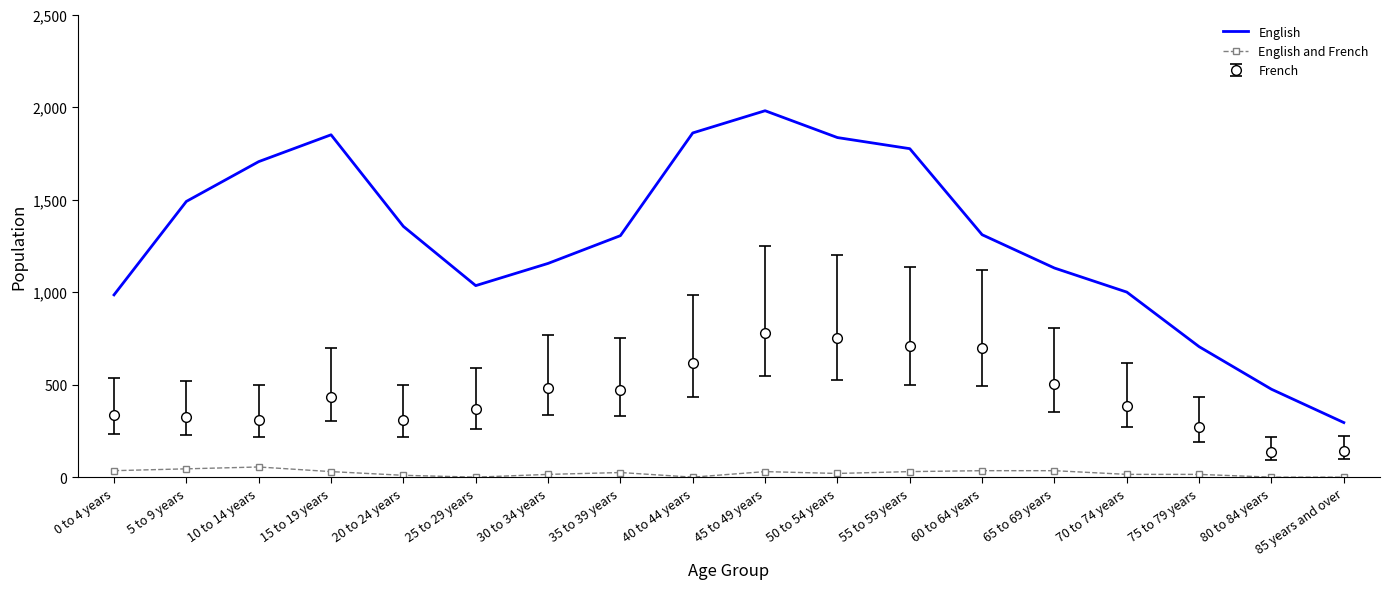

What are all the series names shown in the legend?

English, English and French, French